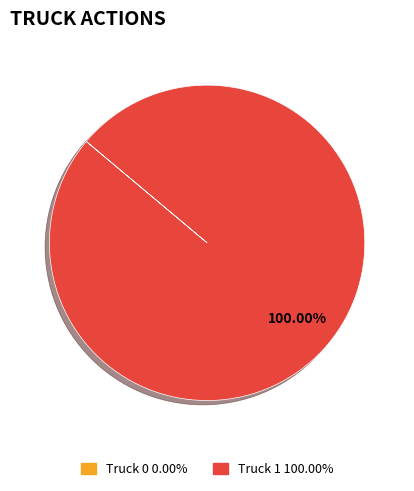

What is the majority slice?

Truck 1